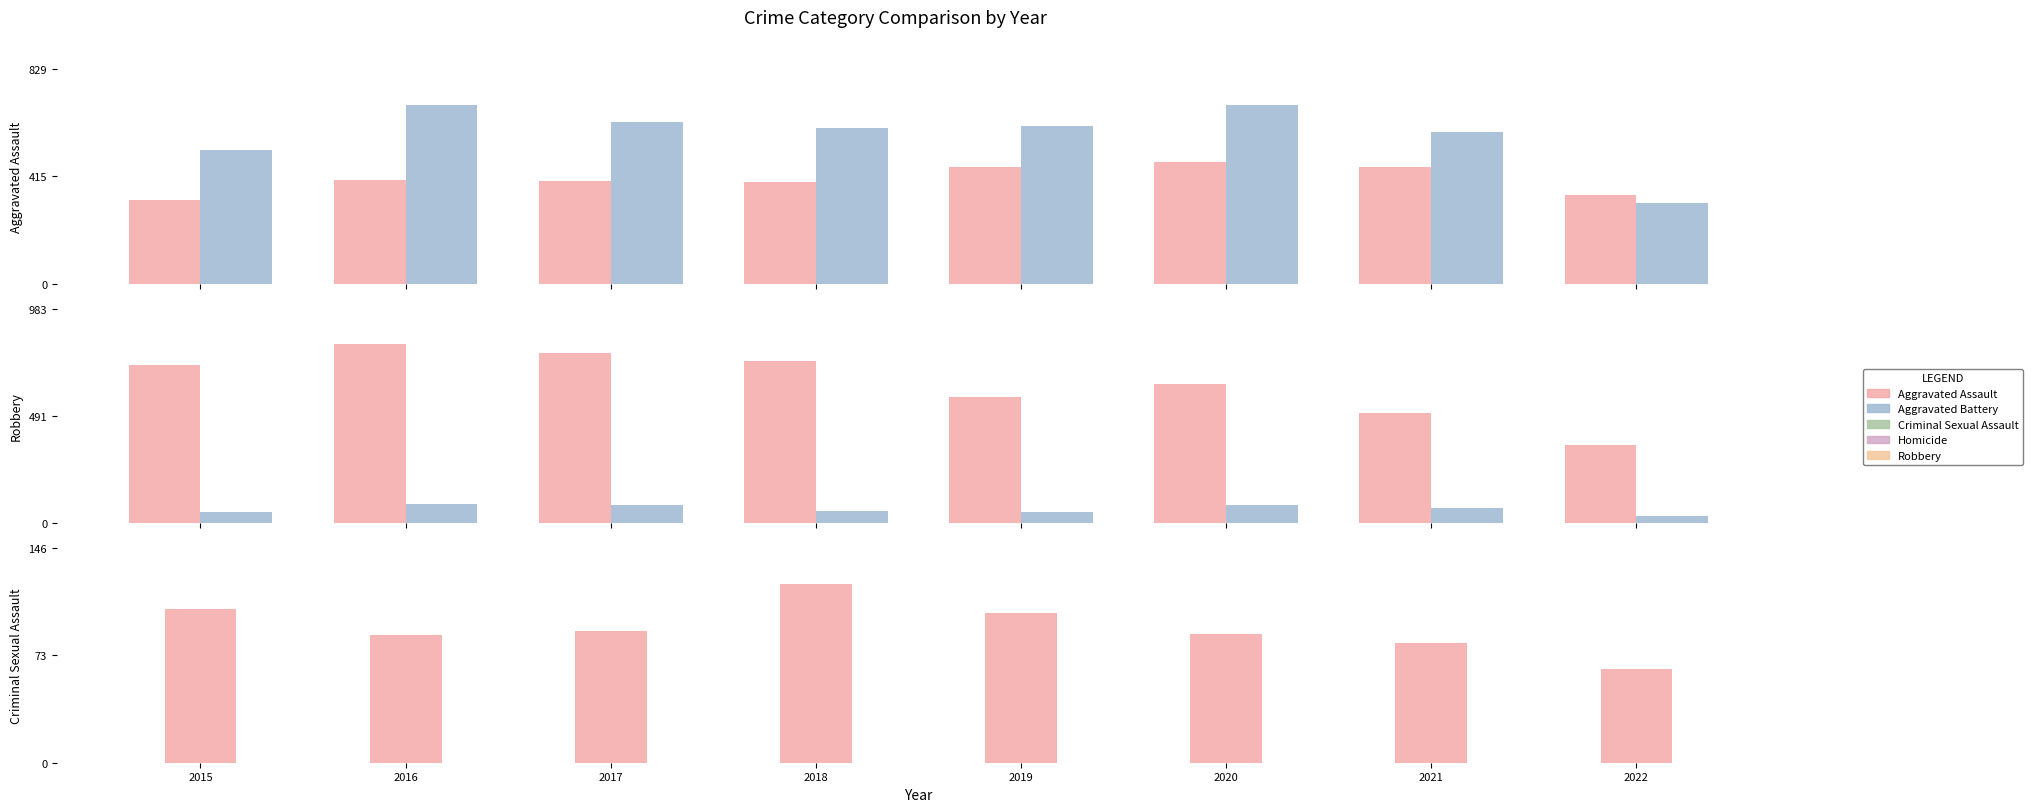

What value does the Aggravated Assault series have at 2022?

343